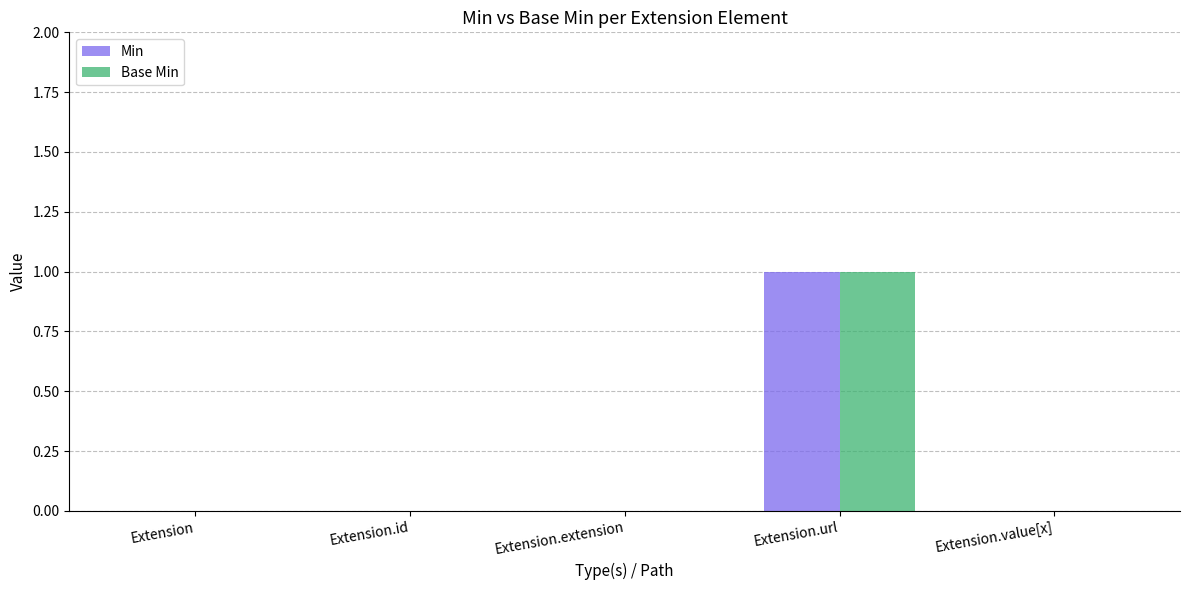

The Base Min series shows 0 at Extension.id. True or false?

True